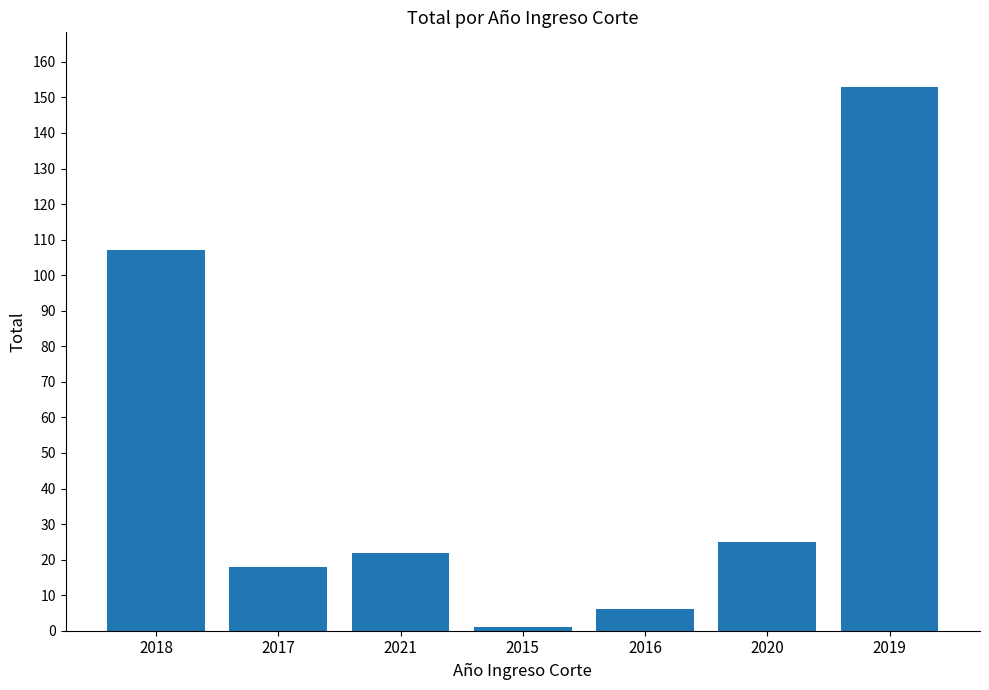

What is the difference between the maximum and minimum values?

152